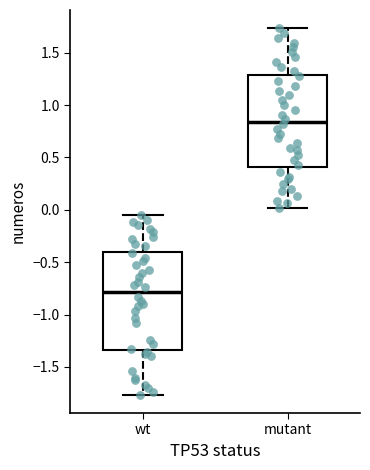

Which box has the lowest median line?

wt